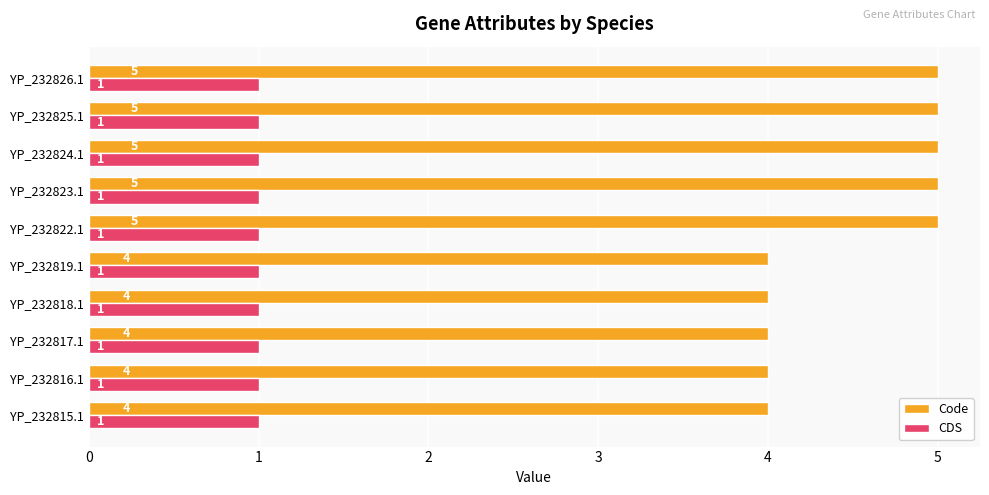

Count the Code values in the range 4 to 5.

10